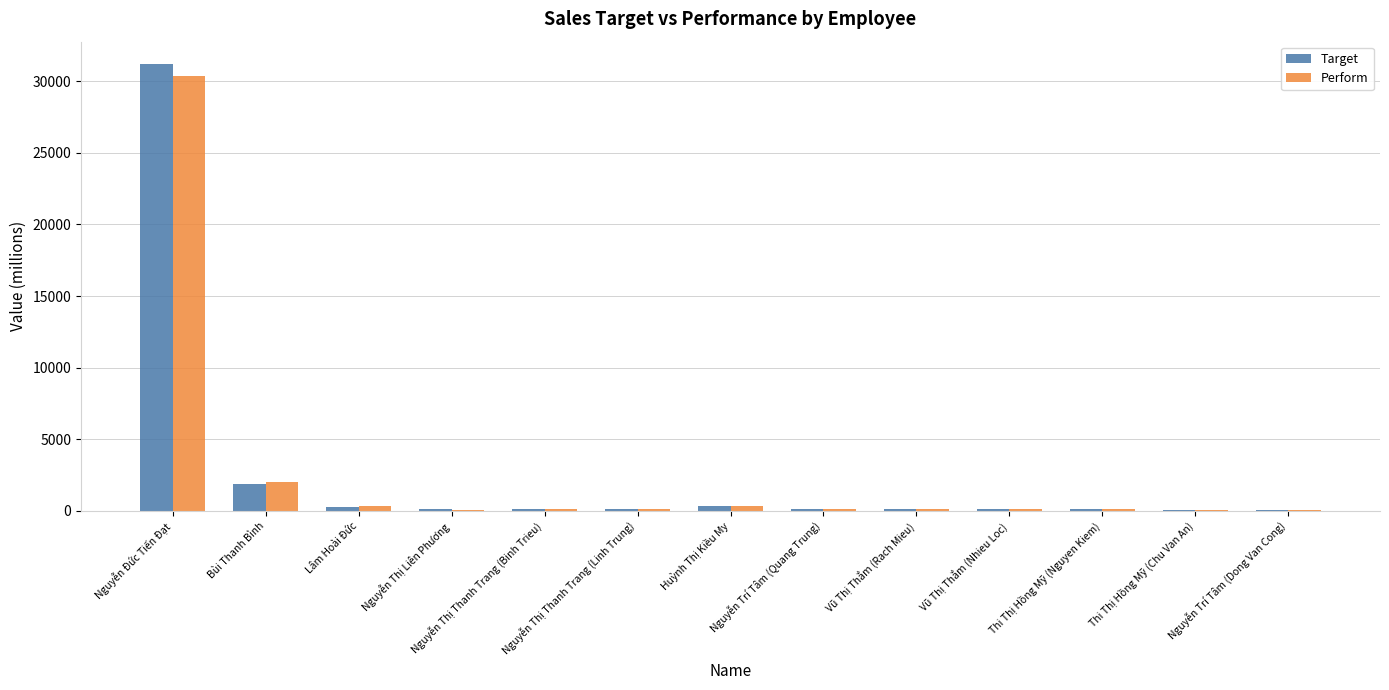

At which label is Perform closest to 15215?

Bùi Thanh Bình